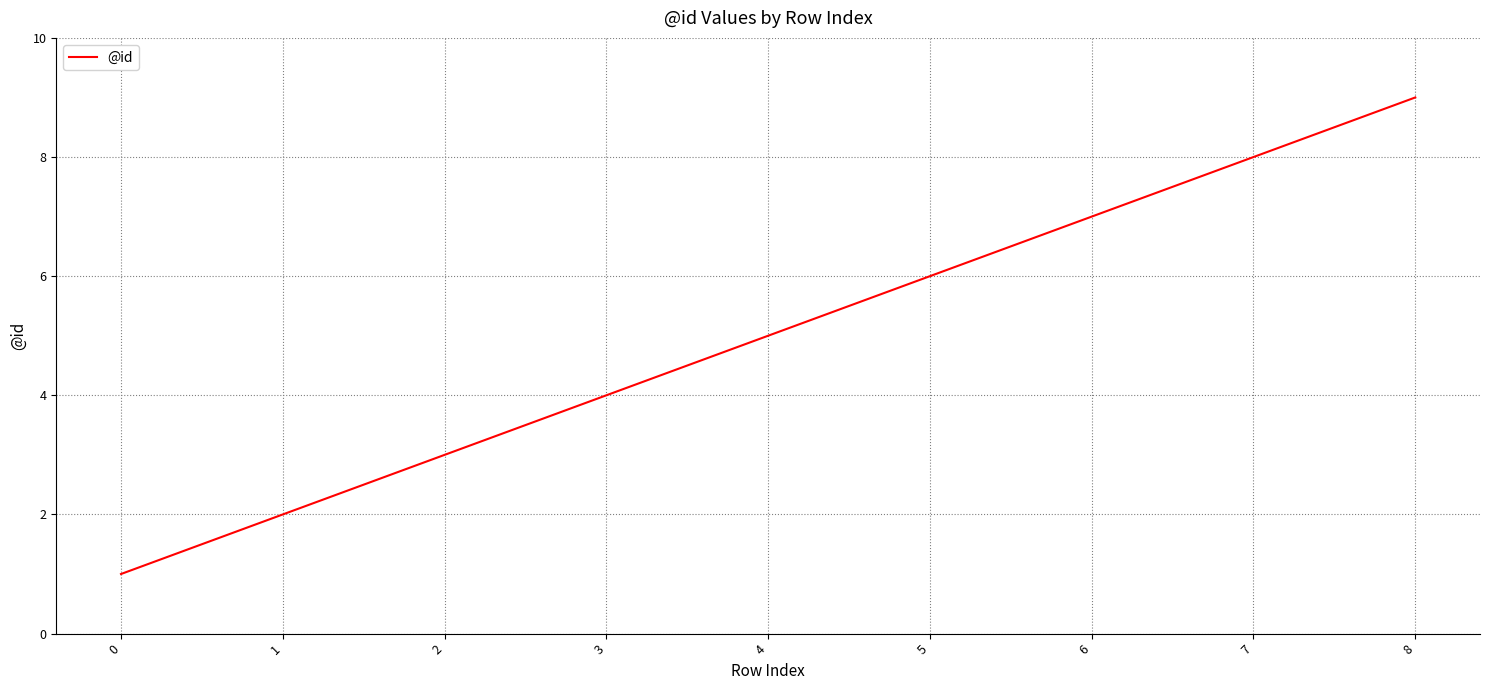

What is the change in value from 4 to 7?

+3